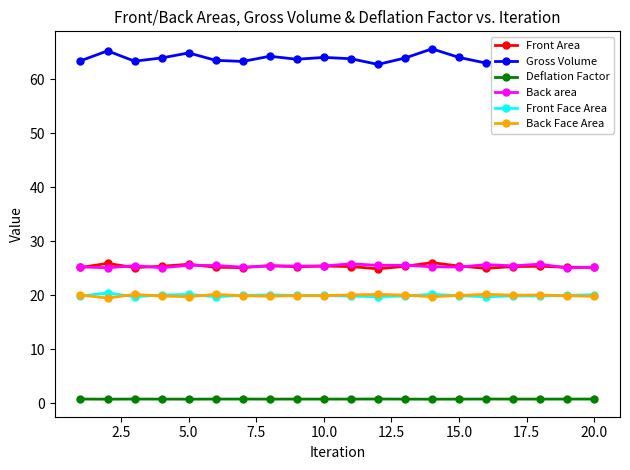

Which series has the largest range (max minus min)?

Gross Volume